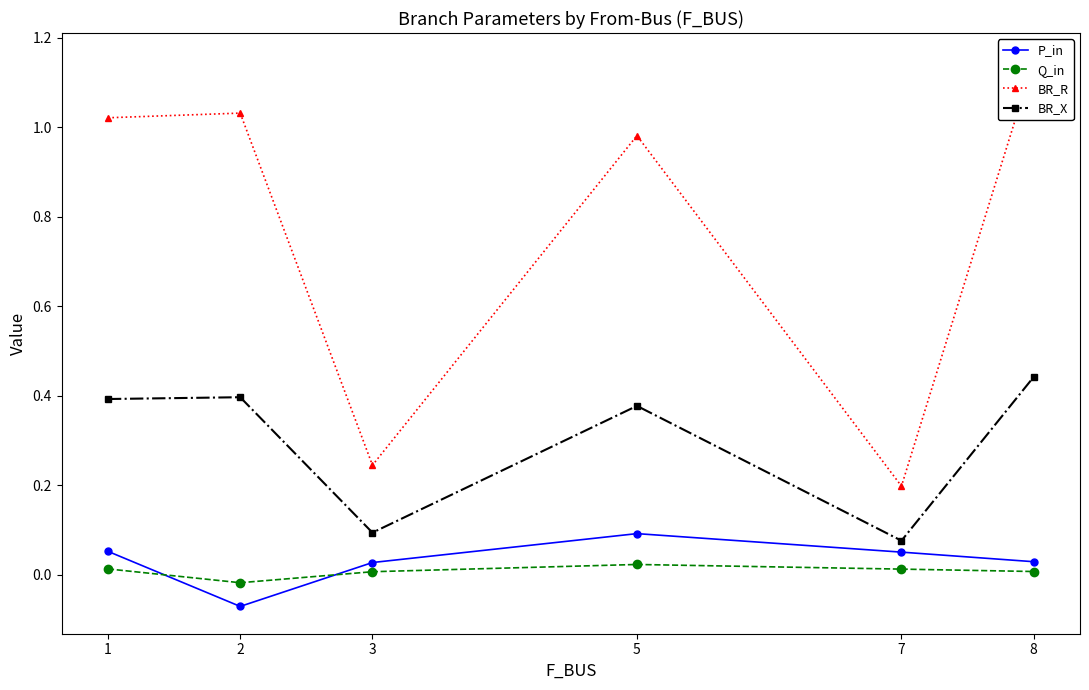

What value does the BR_R series have at 7?

0.2